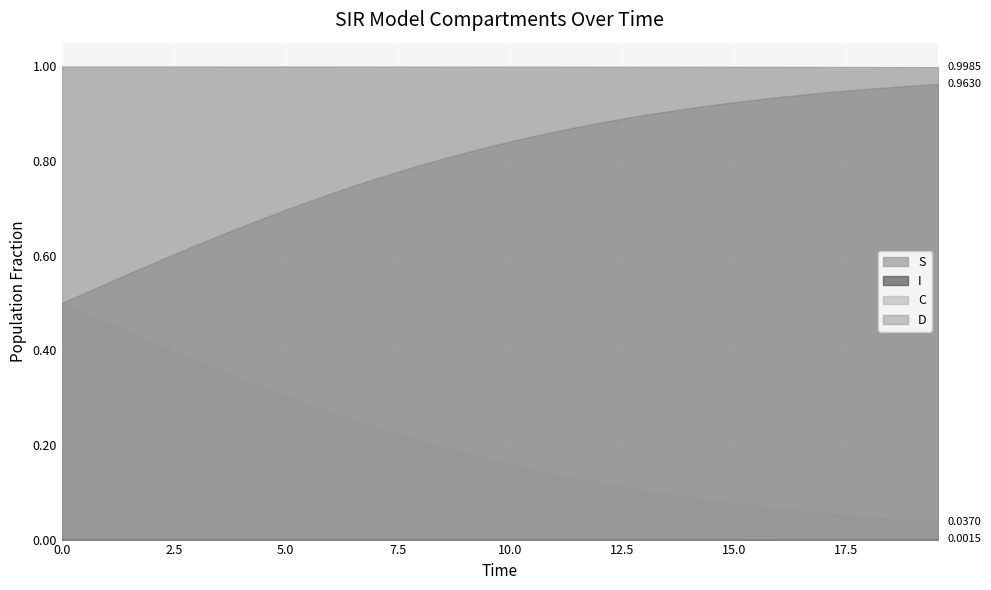

Reading left to right, transcribe all the data shown in this chart.

S: 1.0	1.0	1.0	1.0	1.0	1.0	1.0	1.0	1.0	1.0	1.0	1.0	1.0	1.0	1.0	1.0	1.0	1.0	1.0	1.0	1.0	1.0	1.0	1.0	1.0	1.0	1.0	1.0	1.0	1.0	1.0	1.0	1.0	1.0	1.0	1.0	1.0	1.0	1.0	1.0
I: 0.0	0.0	0.0	0.0	0.0	0.0	0.0	0.0	0.0	0.0	0.0	0.0	0.0	0.0	0.0	0.0	0.0	0.0	0.0	0.0	0.0	0.0	0.0	0.0	0.0	0.0	0.0	0.0	0.0	0.0	0.0	0.0	0.0	0.0	0.0	0.0	0.0	0.0	0.0	0.0
C: 0.5	0.5	0.5	0.4	0.4	0.4	0.4	0.4	0.3	0.3	0.3	0.3	0.3	0.3	0.2	0.2	0.2	0.2	0.2	0.2	0.2	0.1	0.1	0.1	0.1	0.1	0.1	0.1	0.1	0.1	0.1	0.1	0.1	0.1	0.1	0.1	0.0	0.0	0.0	0.0
D: 0.5	0.5	0.5	0.6	0.6	0.6	0.6	0.6	0.7	0.7	0.7	0.7	0.7	0.7	0.8	0.8	0.8	0.8	0.8	0.8	0.8	0.9	0.9	0.9	0.9	0.9	0.9	0.9	0.9	0.9	0.9	0.9	0.9	0.9	0.9	0.9	1.0	1.0	1.0	1.0